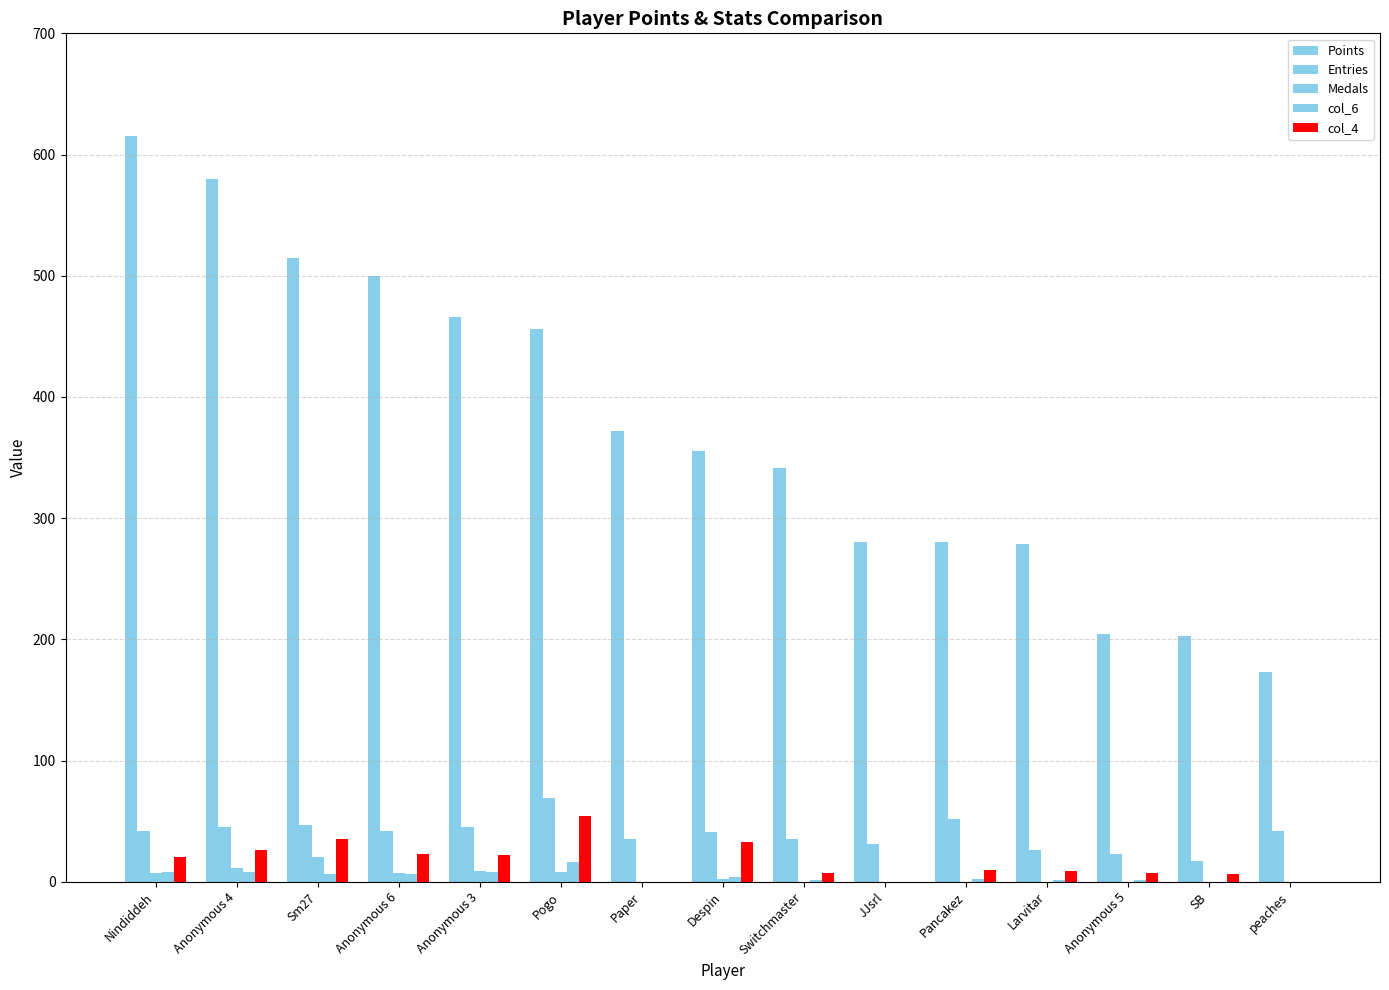

The value of Entries at JJsrl is 31. True or false?

True